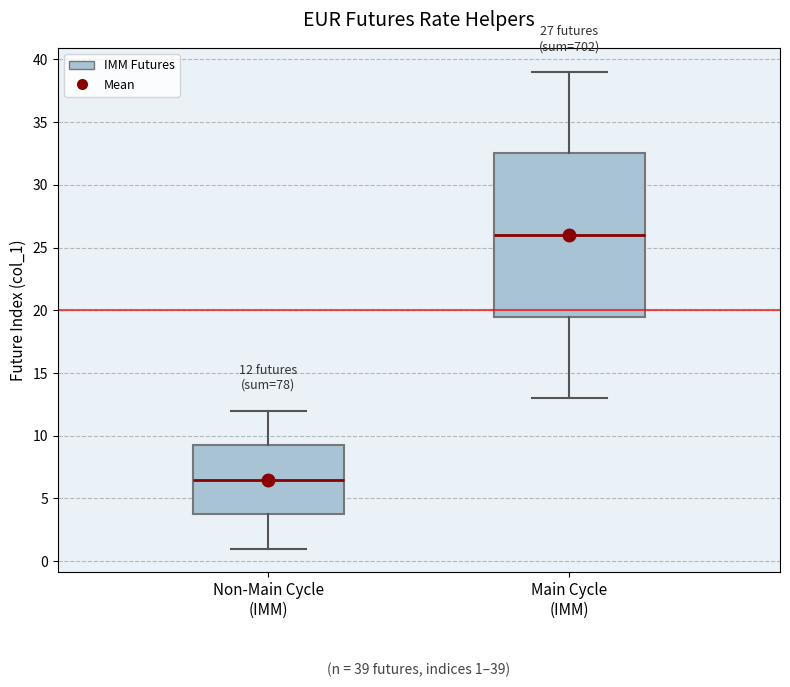

Which box has the lowest median line?

Non-Main Cycle (IMM)